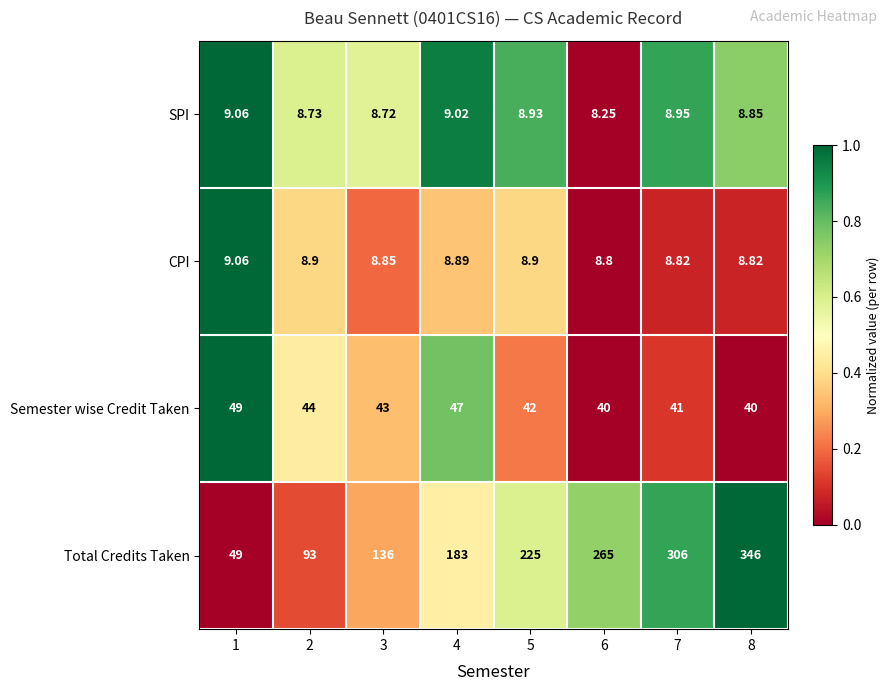

Is the value of Total Credits Taken at 4 greater than the value of CPI at 8?

Yes